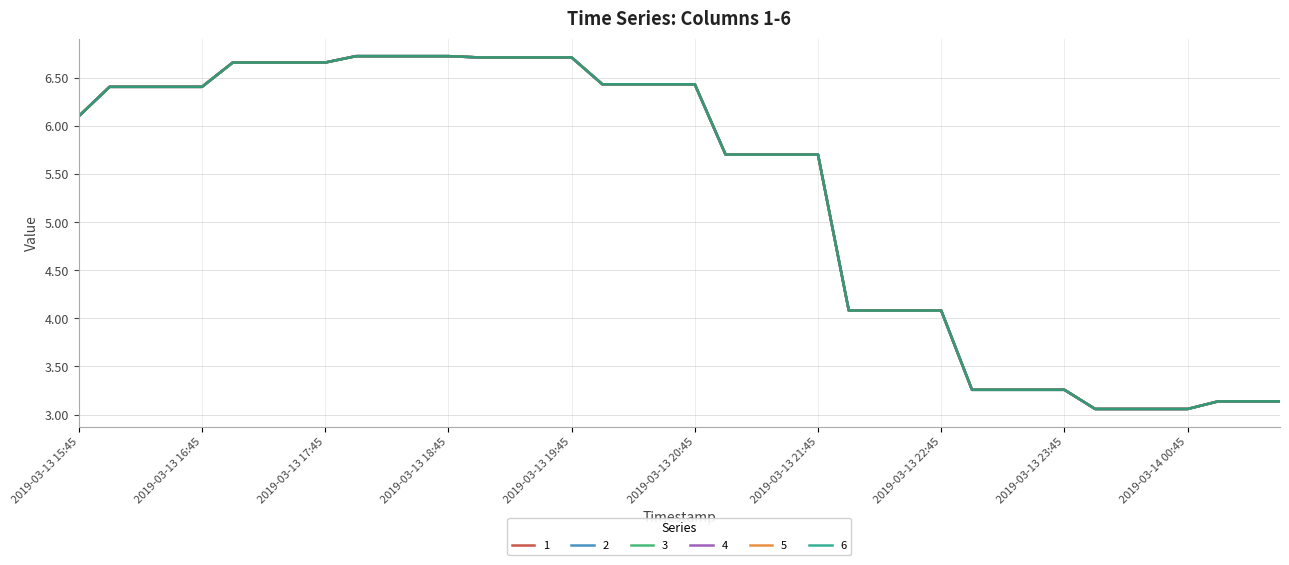

Is this an area chart (filled region under the line)?

No